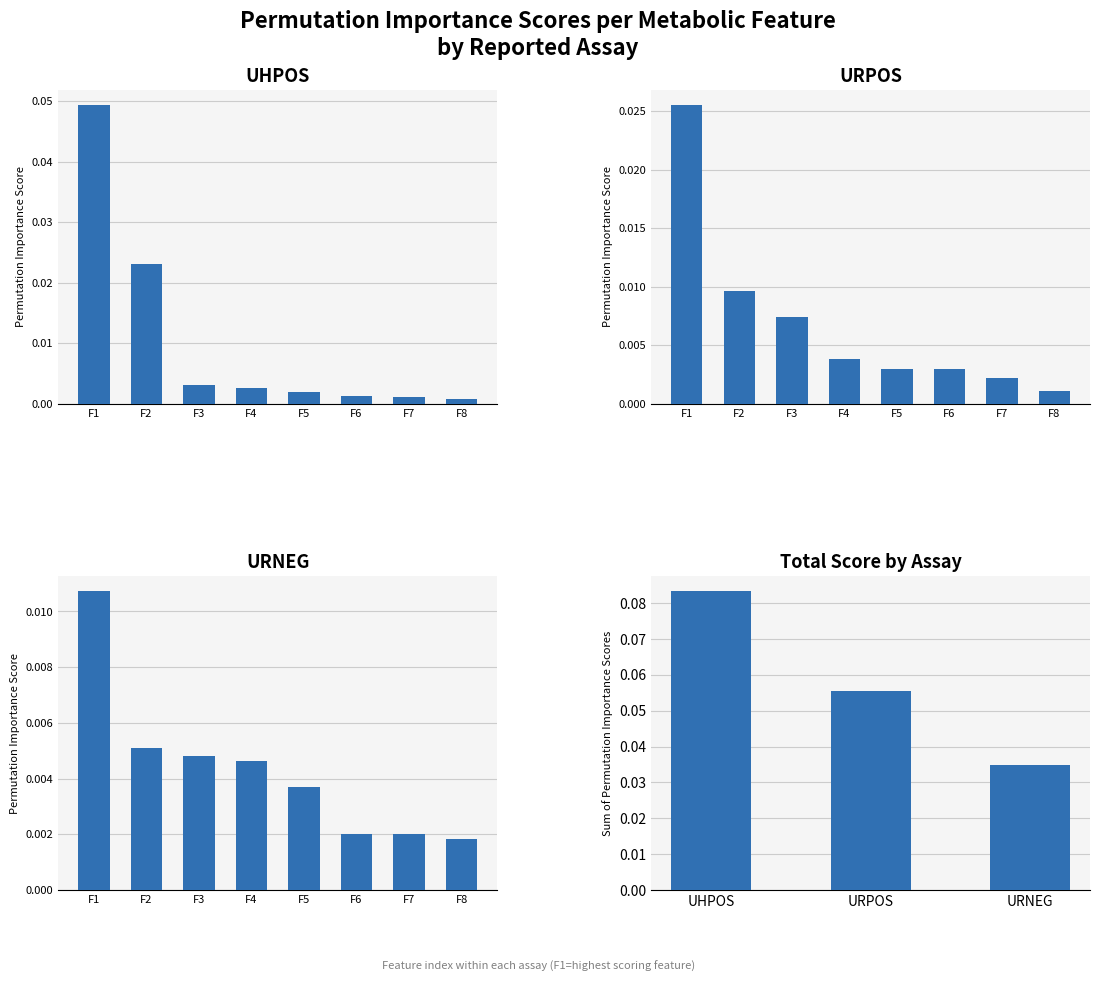

Rank the series by their maximum value, from highest to lowest.

UHPOS, URPOS, URNEG